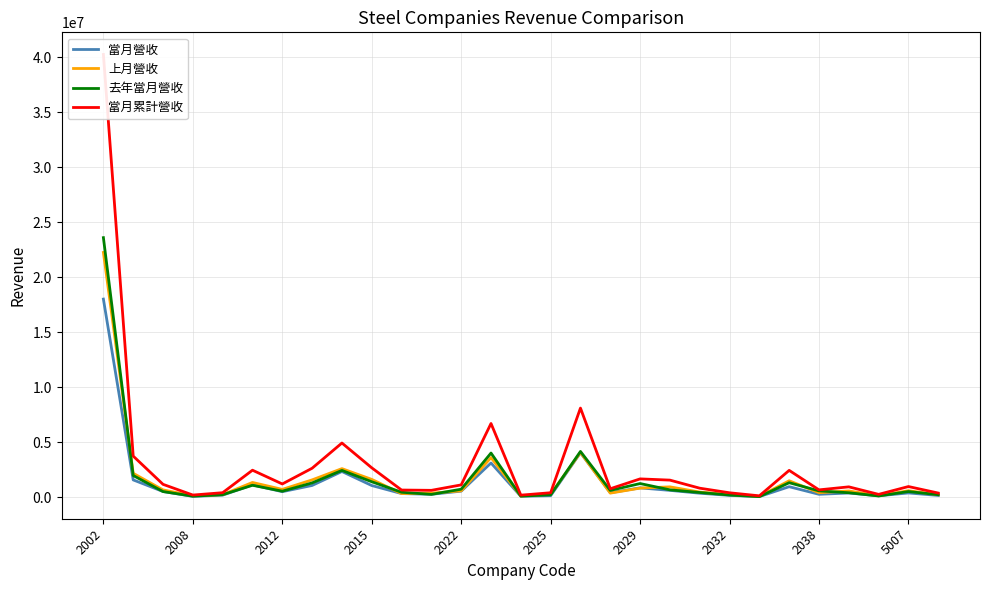

What is the maximum value for 去年當月營收?

23583840